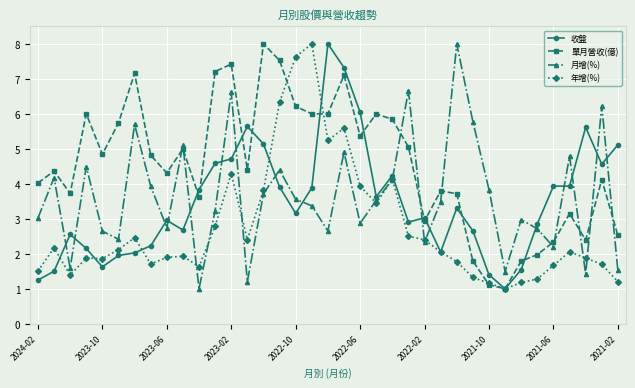

What is the sum of all 單月營收(億) values?

168.5